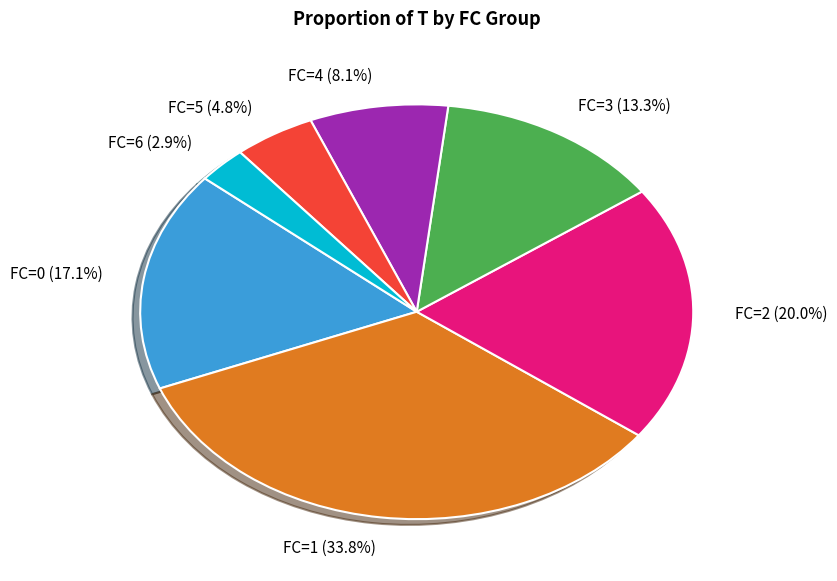

What is the smallest slice in the pie chart?

FC=6 (2.9%)